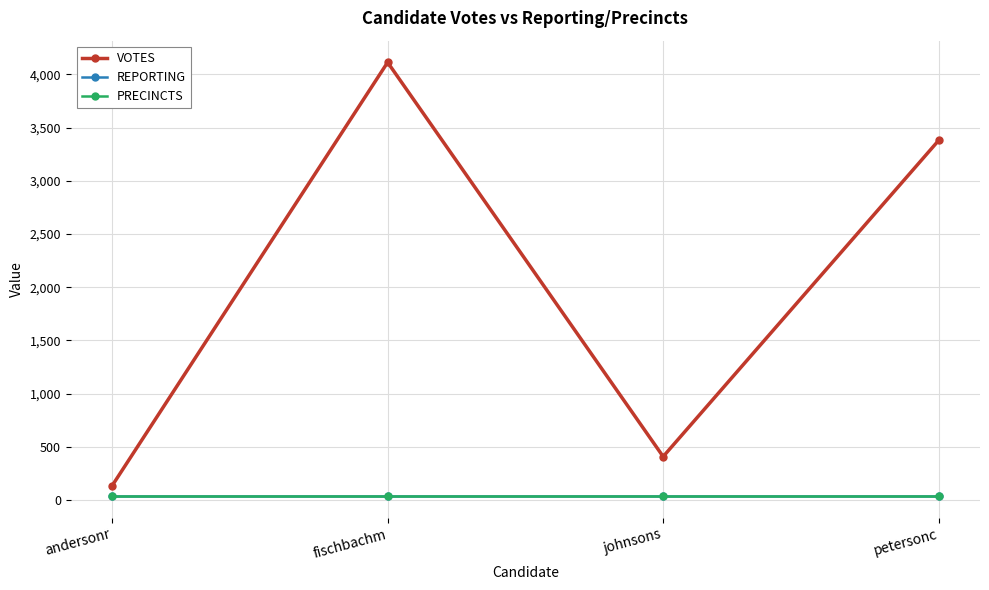

What is the maximum value for PRECINCTS?

38